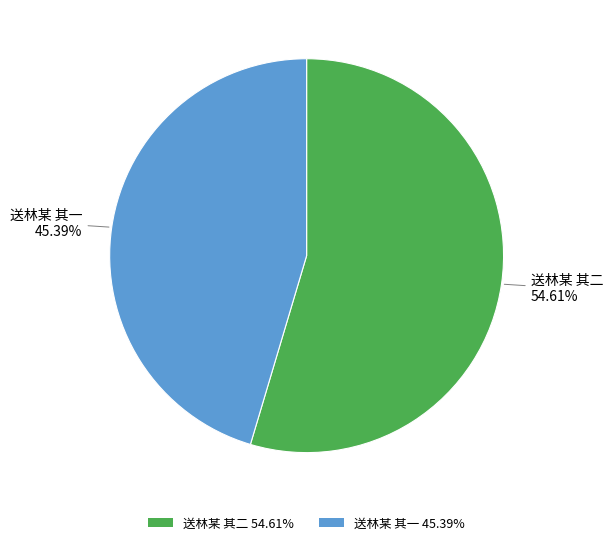

Rank the categories by value from highest to lowest.

送林某 其二, 送林某 其一